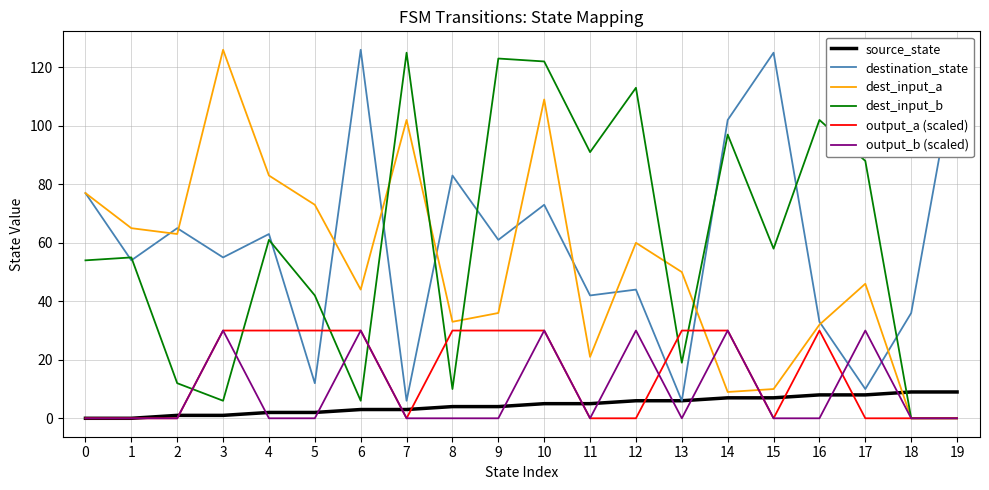

What is the sum of all output_b (scaled) values?

180